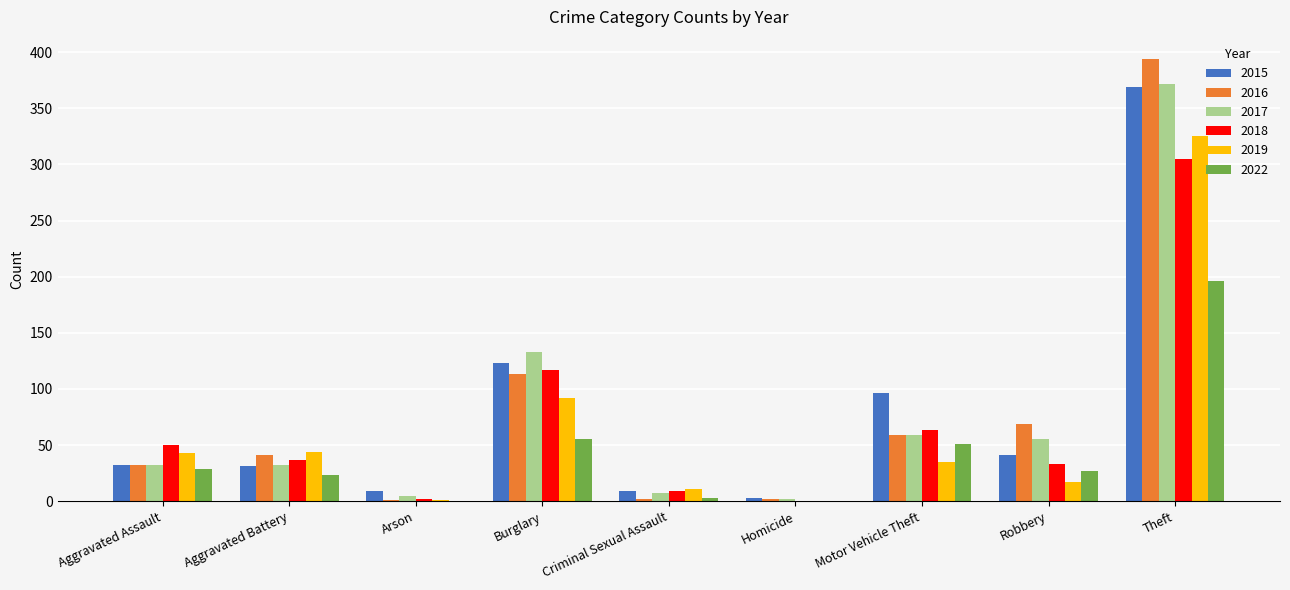

What is the average value of the 2017 series?

77